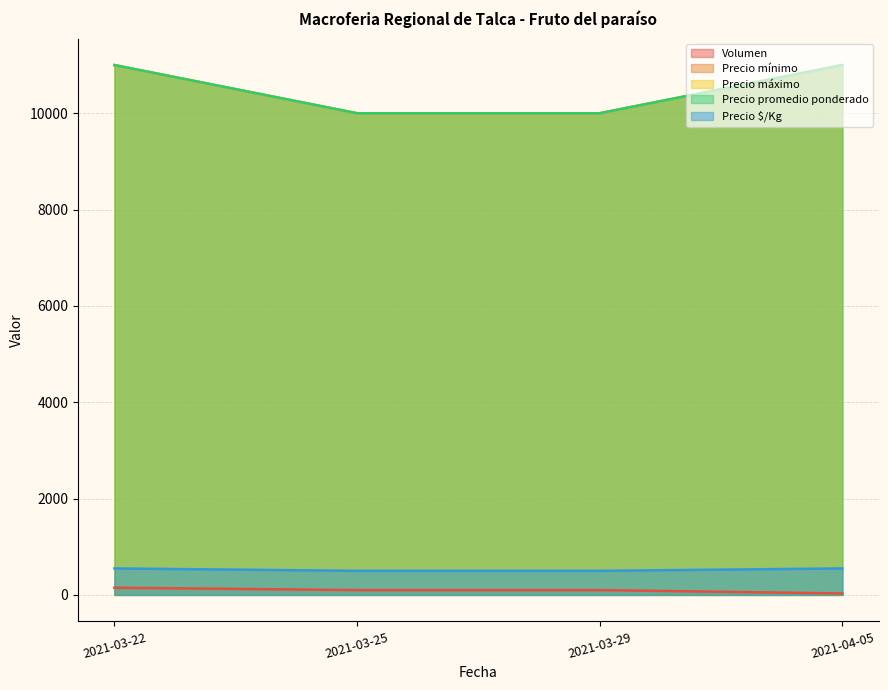

Rank the categories by Volumen value from highest to lowest.

2021-03-22, 2021-03-25, 2021-03-29, 2021-04-05